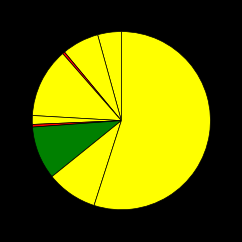

Count the number of slices in the pie.

9